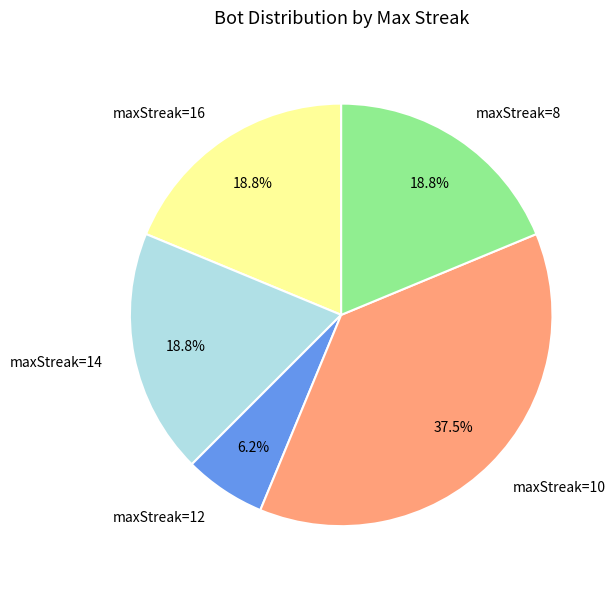

What percentage is the maxStreak=8 slice, to the nearest percent?

19%